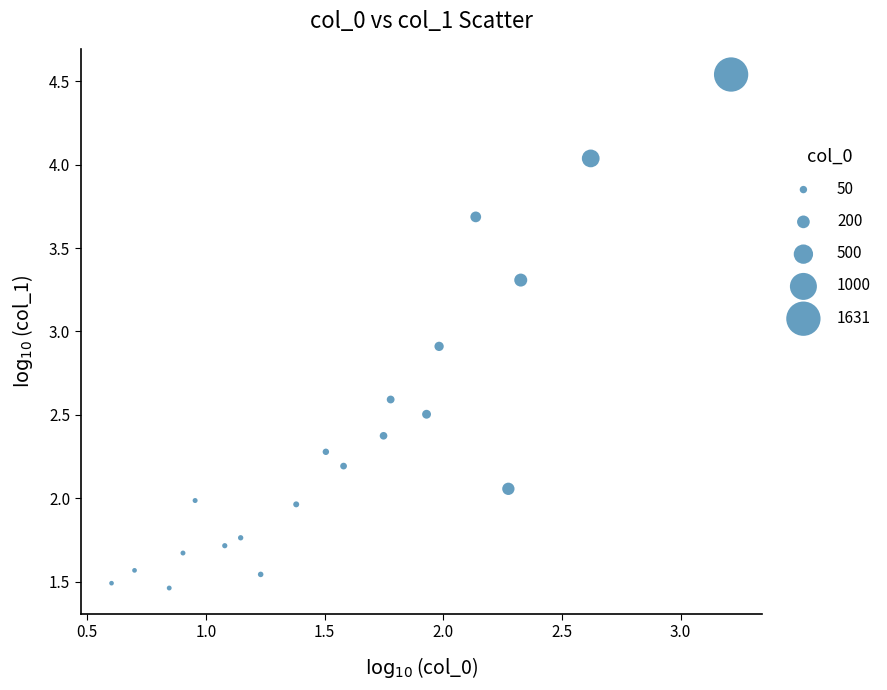

What Y value in the scatter plot is closest to 3?

2.9